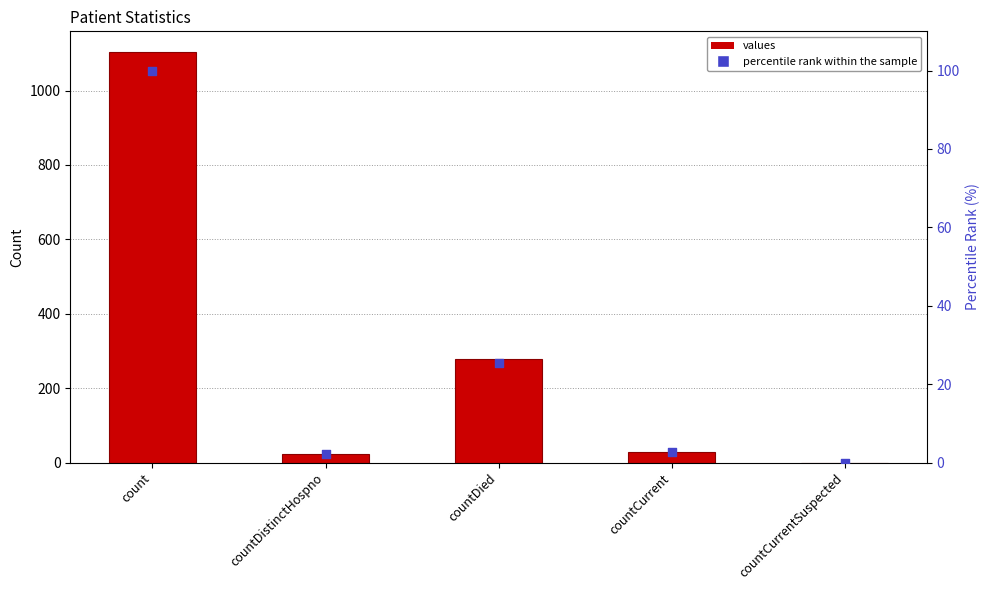

Which series reaches the minimum Y coordinate?

values